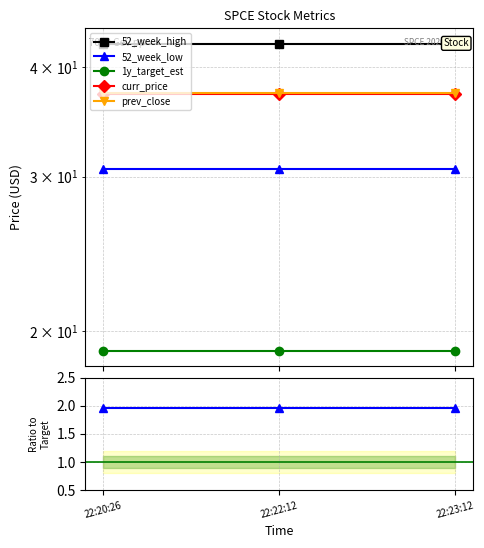

True or false: 1y_target_est has a value of 19.0 at 22:22:12.

True